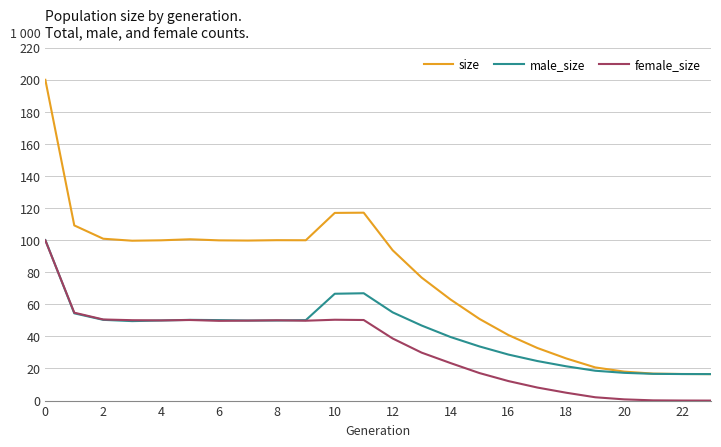

True or false: male_size and size cross at least once.

False